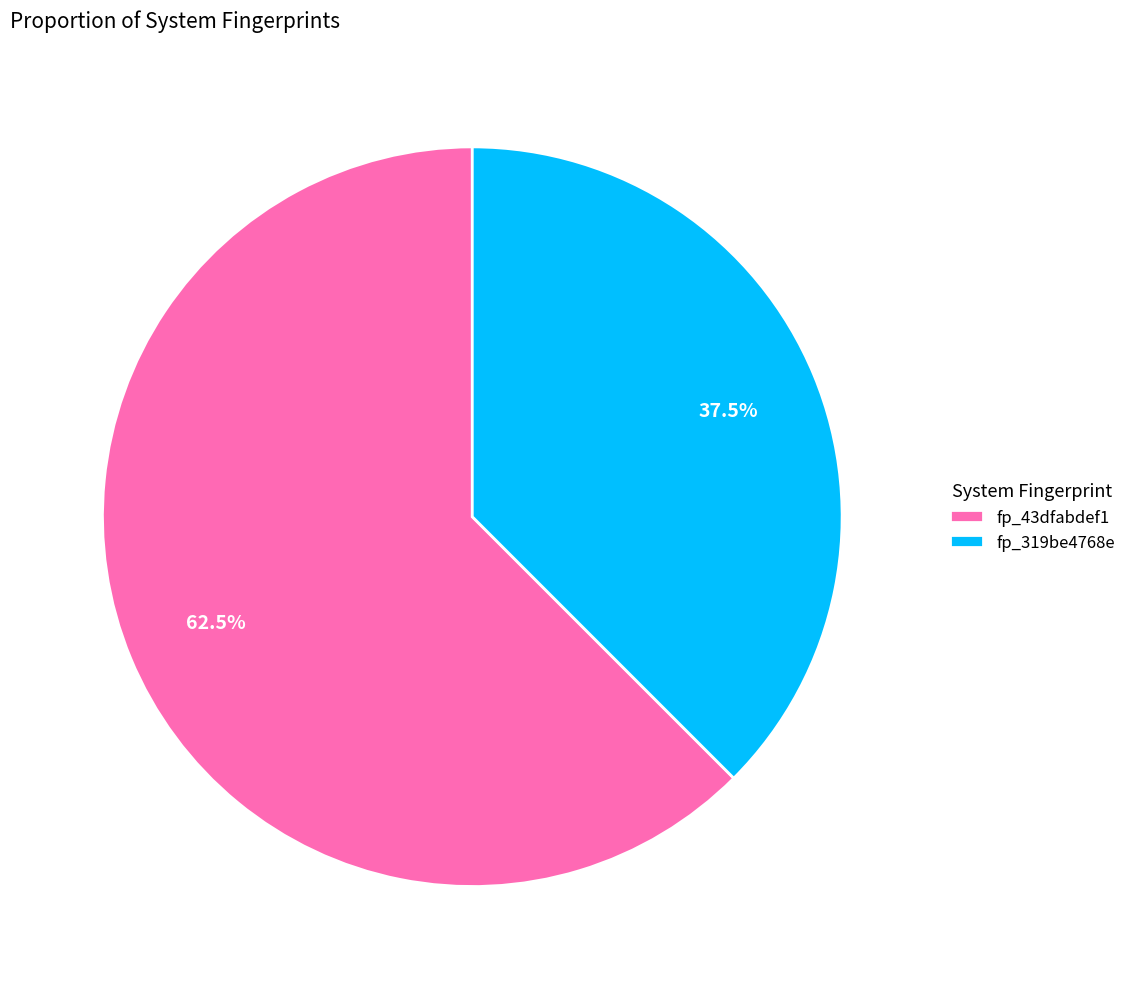

What is the ratio of the value at fp_43dfabdef1 to the value at fp_319be4768e?

1.7